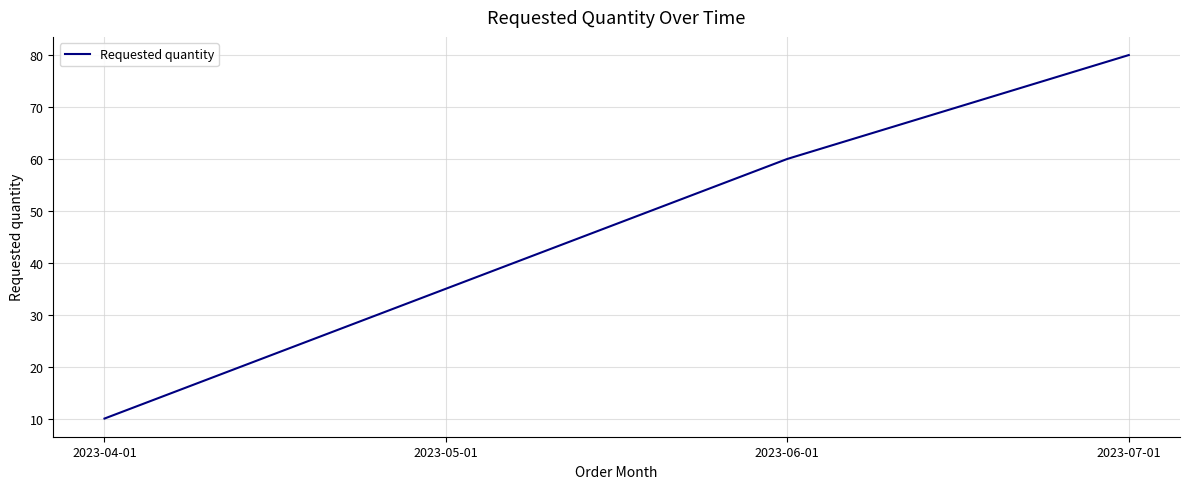

How many values are below 60?

2